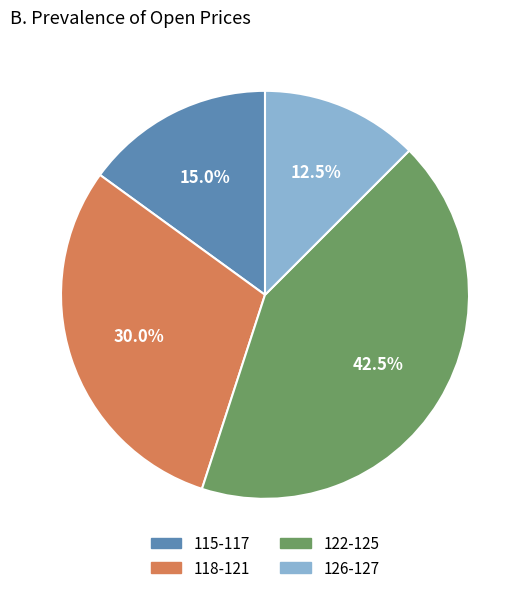

Is there a majority slice in this chart?

No